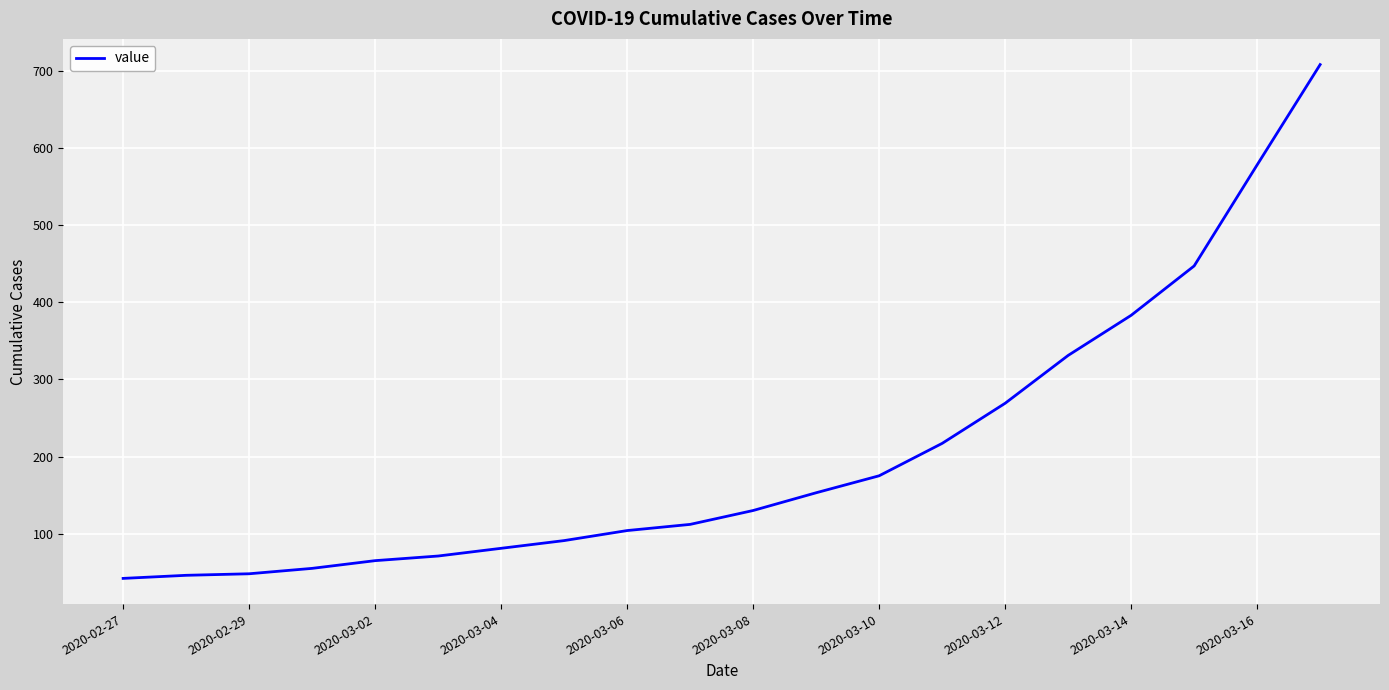

What is the difference between the maximum and minimum values?

666